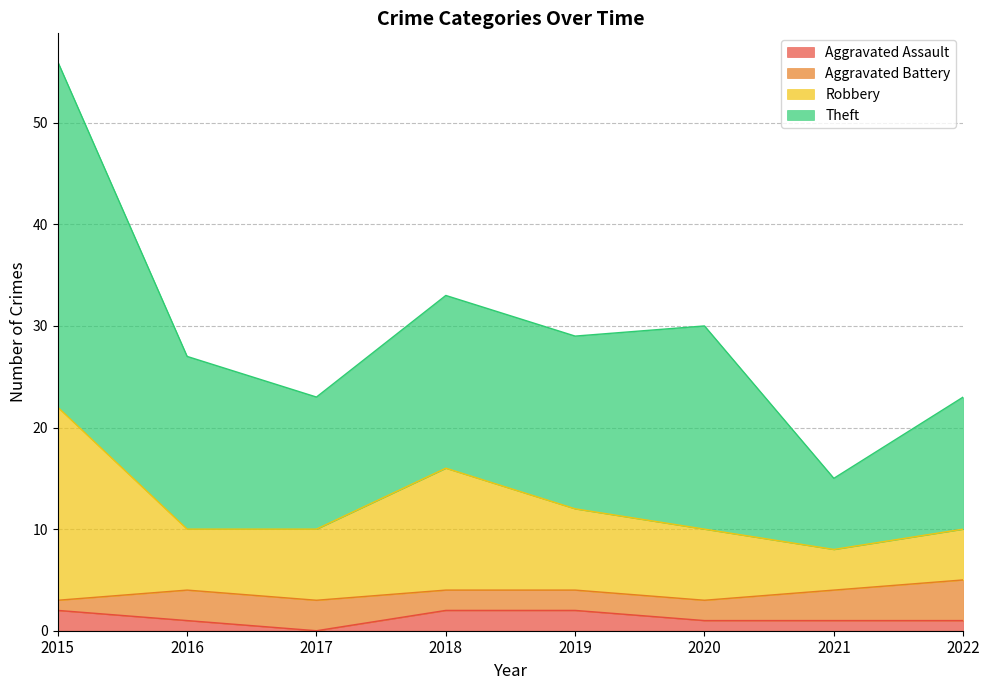

Is the value of Aggravated Assault at 2020 greater than the value of Robbery at 2018?

No